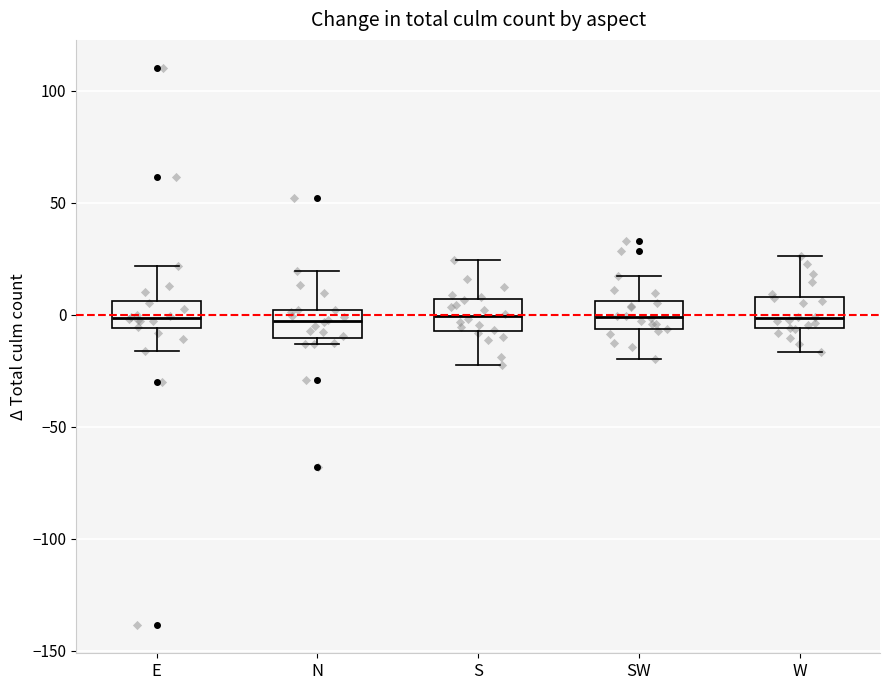

Reading left to right, read every box against the y-axis: the position of its median line, the range the box covers, and the ends of its whiskers. The values are not printed on the chart, so give them approximately, as read against the axis.

E: median 0, box -5 to 5, whiskers -15 to 20
N: median -5, box -10 to 0, whiskers -15 to 20
S: median 0, box -5 to 5, whiskers -20 to 25
SW: median 0, box -5 to 5, whiskers -20 to 15
W: median 0, box -5 to 10, whiskers -15 to 25